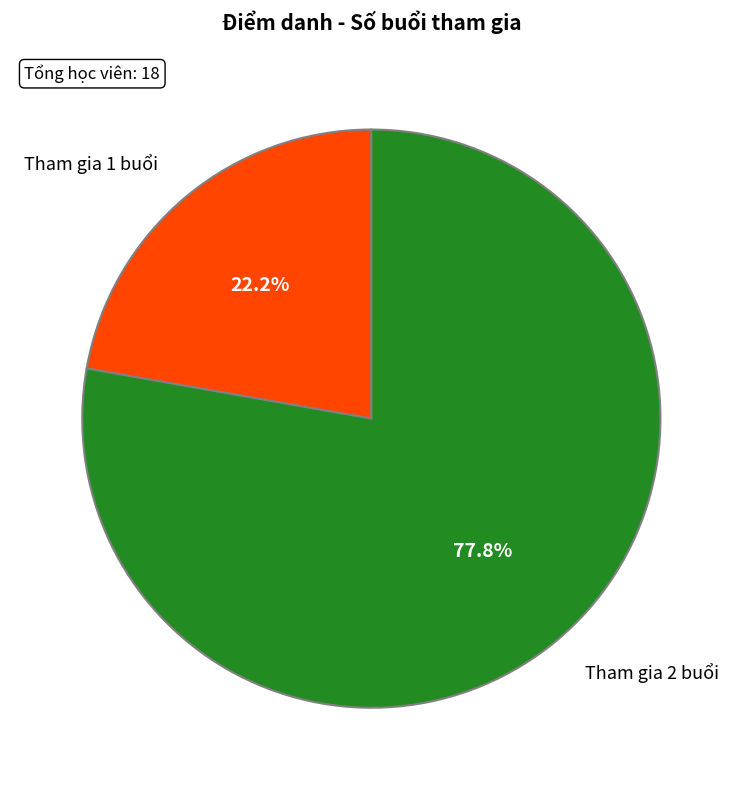

What is the ratio of the value at Tham gia 1 buổi to the value at Tham gia 2 buổi?

0.3